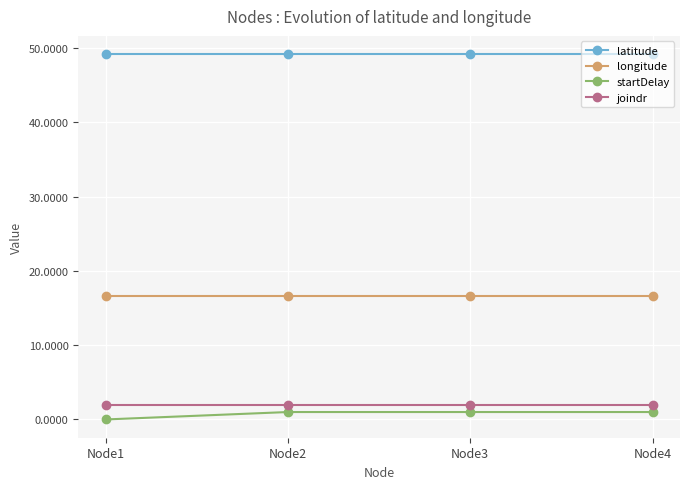

What is the value of the latitude point at the 2nd from the left?

49.2